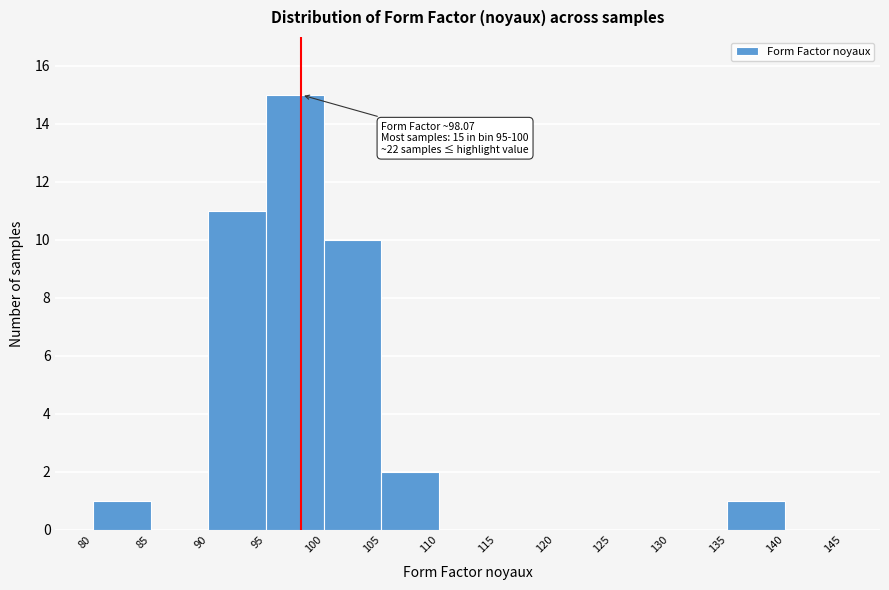

Which range on the x-axis has the tallest bar?

95 to 100